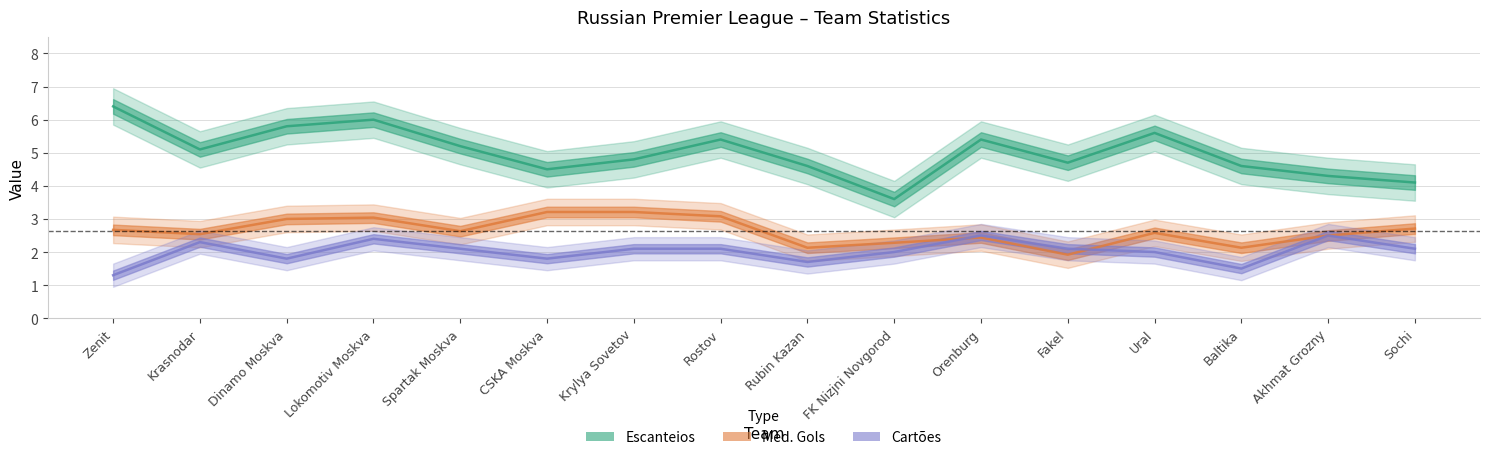

At Orenburg, list the series in order from largest to smallest.

Escanteios, Cartões, Med. Gols